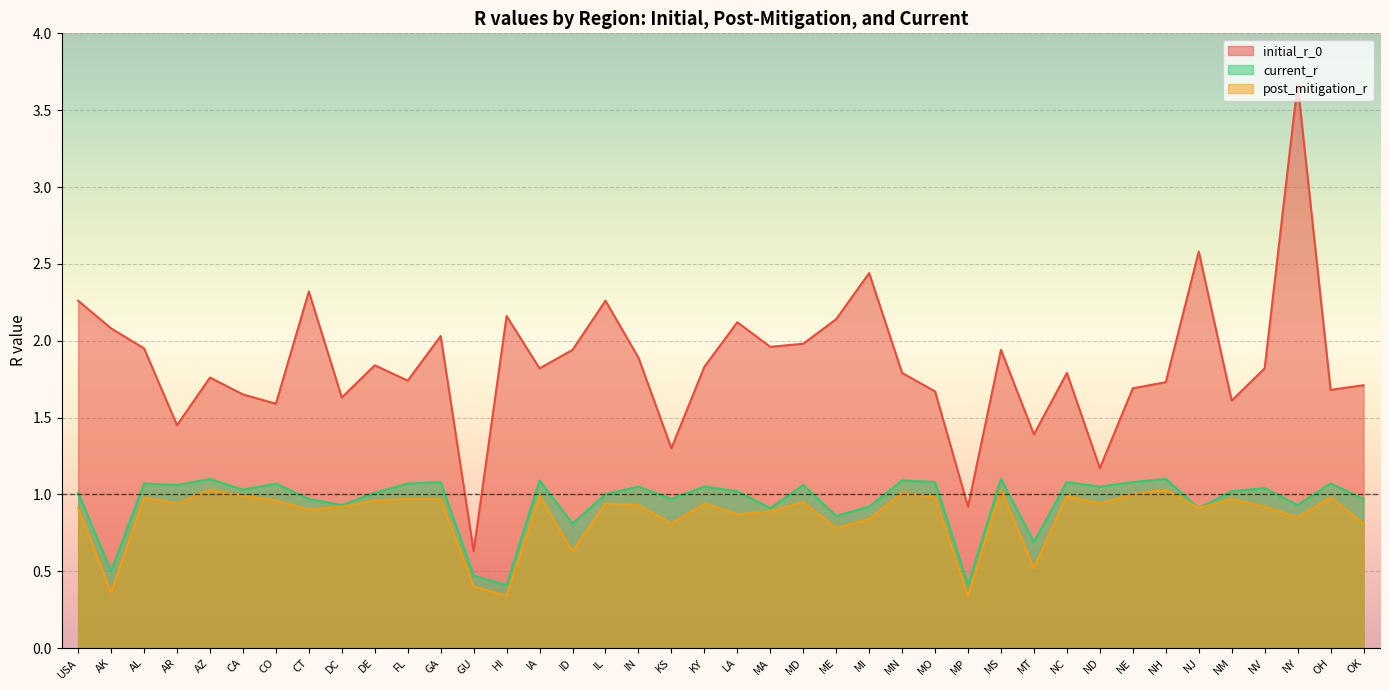

What is the maximum value shown in the chart?

3.7